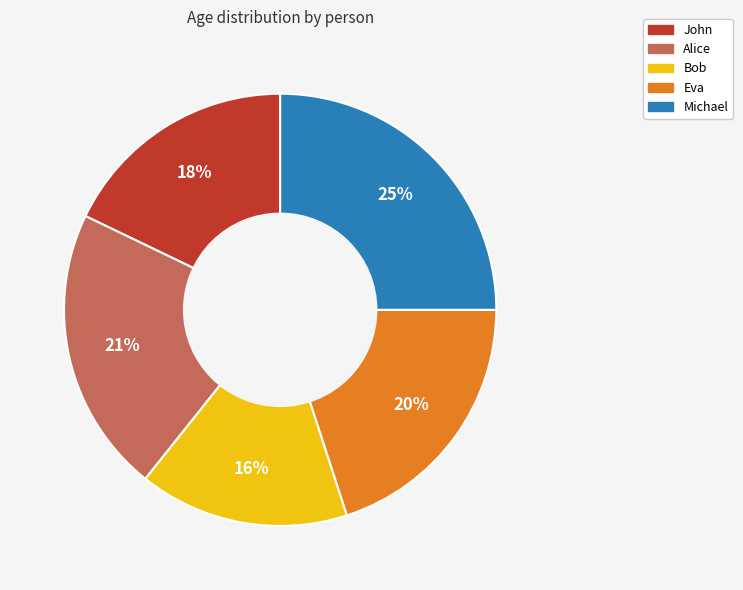

The Bob slice represents 7% of the pie. True or false?

False